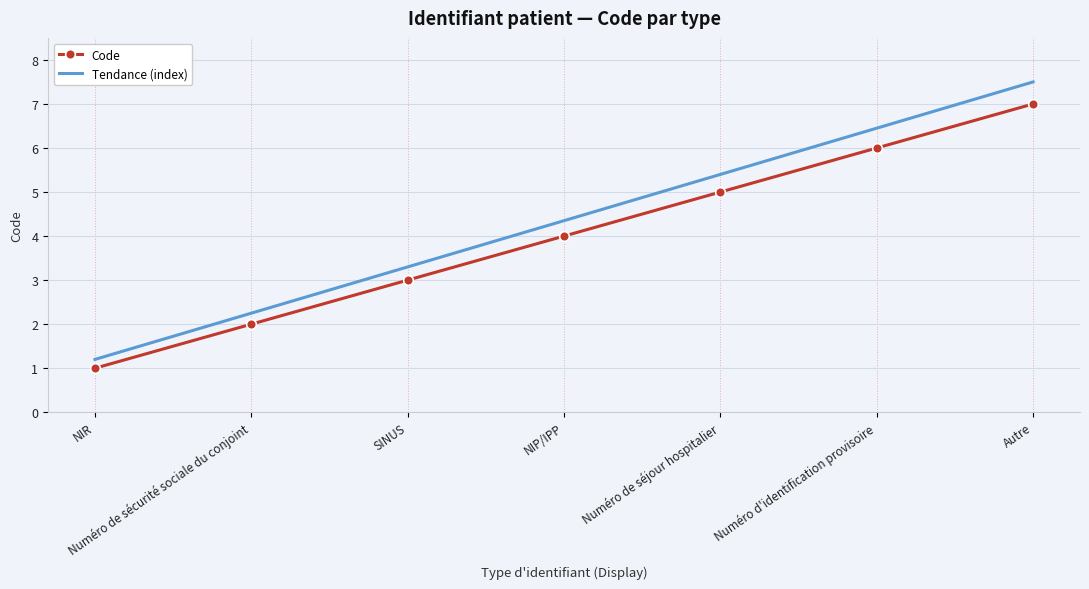

What position from the left is NIP/IPP?

4